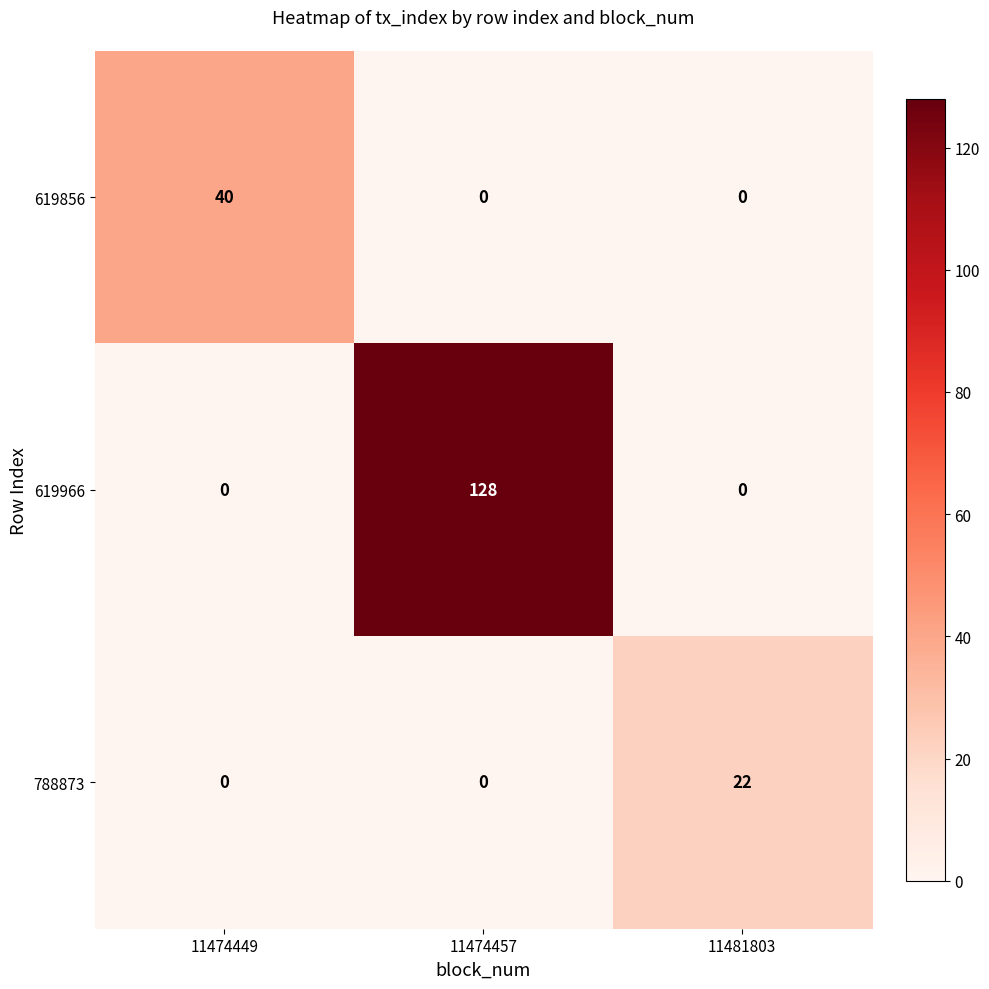

Rank the series by their maximum value, from lowest to highest.

788873, 619856, 619966